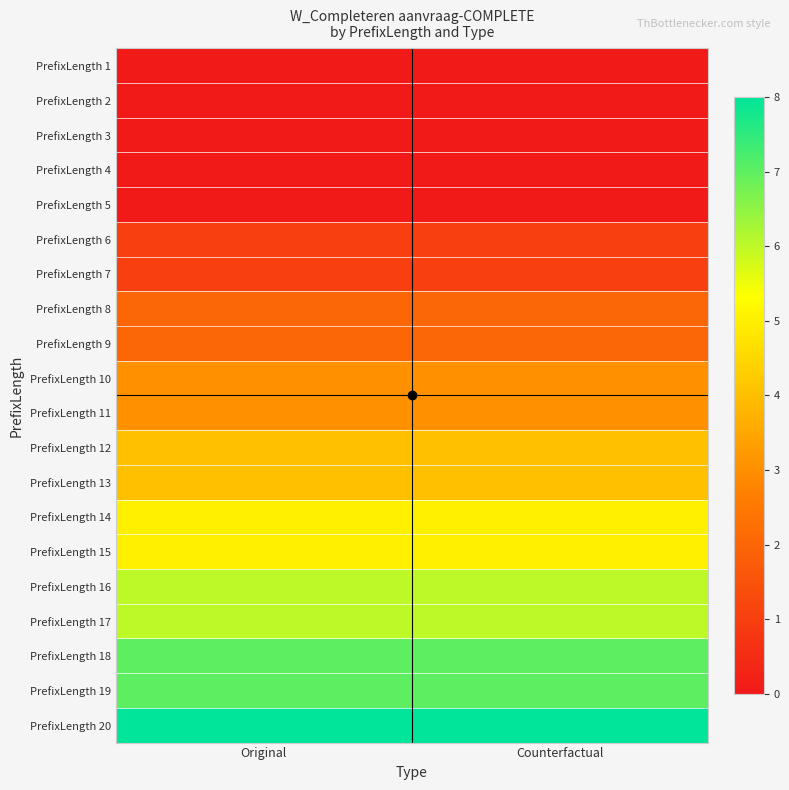

Reading left to right, transcribe all the data shown in this chart.

PrefixLength 1: Original=0	Counterfactual=0
PrefixLength 2: Original=0	Counterfactual=0
PrefixLength 3: Original=0	Counterfactual=0
PrefixLength 4: Original=0	Counterfactual=0
PrefixLength 5: Original=0	Counterfactual=0
PrefixLength 6: Original=1	Counterfactual=1
PrefixLength 7: Original=1	Counterfactual=1
PrefixLength 8: Original=2	Counterfactual=2
PrefixLength 9: Original=2	Counterfactual=2
PrefixLength 10: Original=3	Counterfactual=3
PrefixLength 11: Original=3	Counterfactual=3
PrefixLength 12: Original=4	Counterfactual=4
PrefixLength 13: Original=4	Counterfactual=4
PrefixLength 14: Original=5	Counterfactual=5
PrefixLength 15: Original=5	Counterfactual=5
PrefixLength 16: Original=6	Counterfactual=6
PrefixLength 17: Original=6	Counterfactual=6
PrefixLength 18: Original=7	Counterfactual=7
PrefixLength 19: Original=7	Counterfactual=7
PrefixLength 20: Original=8	Counterfactual=8